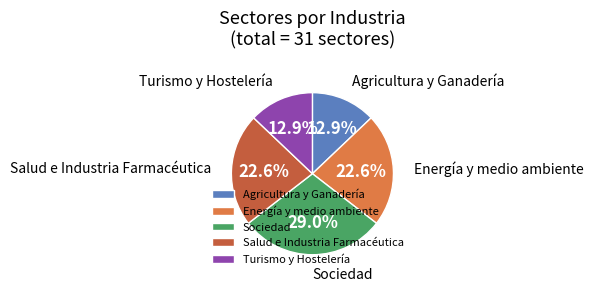

How many segments does this pie chart have?

5